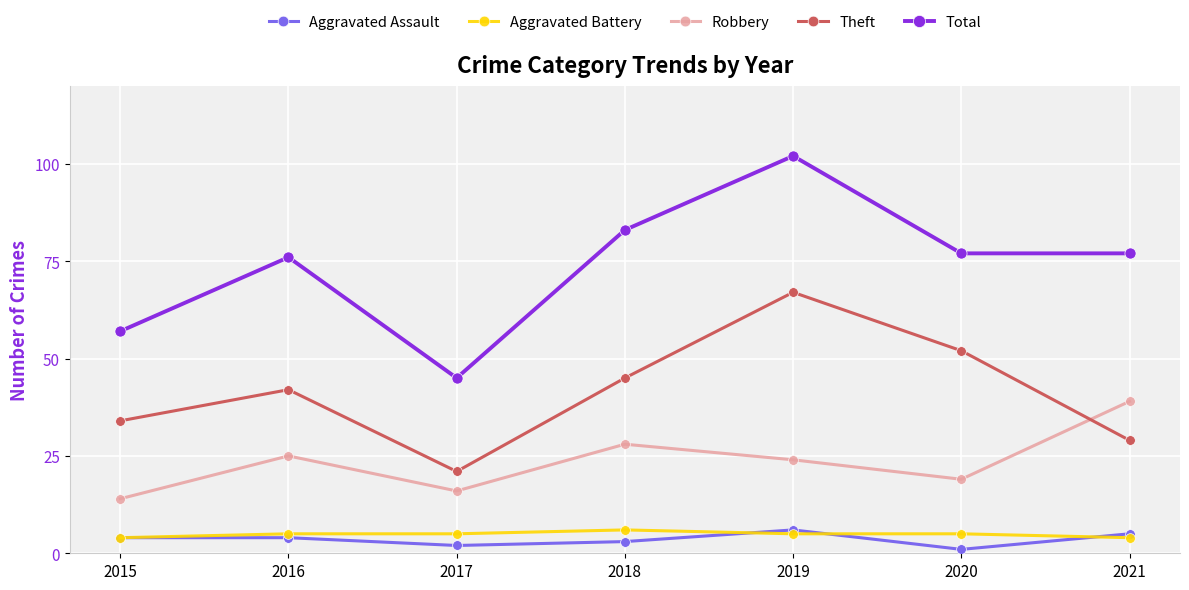

How many distinct data groups are displayed?

5